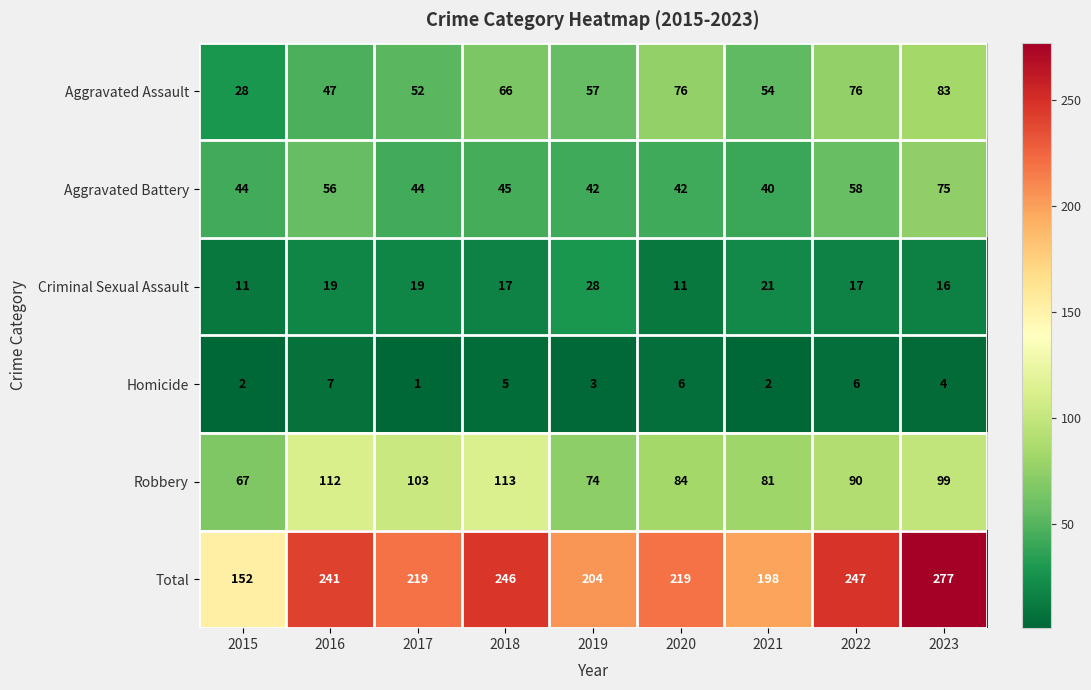

How many categories are shown in the chart?

9